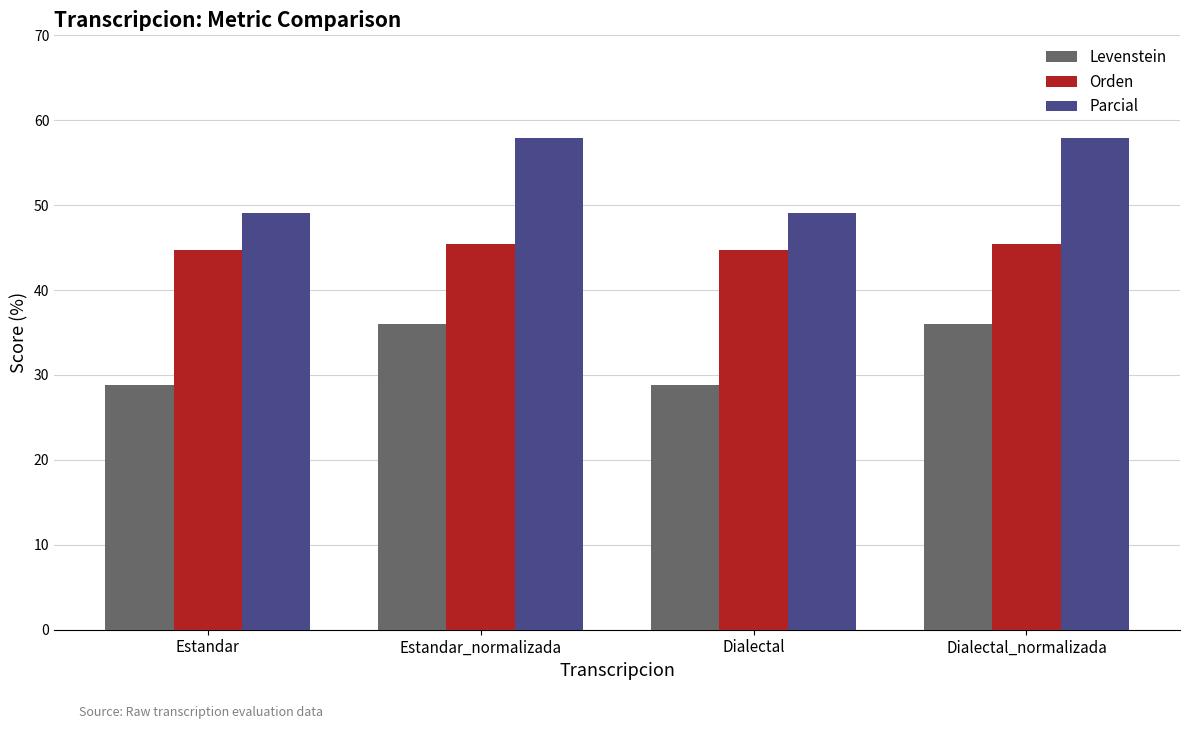

What is the minimum value shown in the chart?

28.8